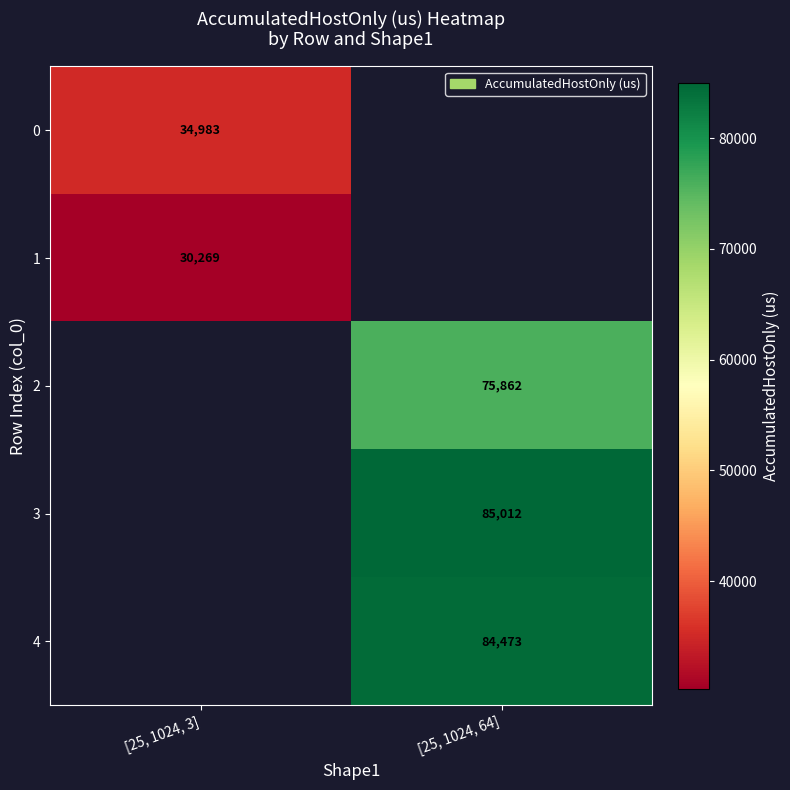

Is the value of 4 at [25, 1024, 64] greater than the value of 3 at [25, 1024, 3]?

No